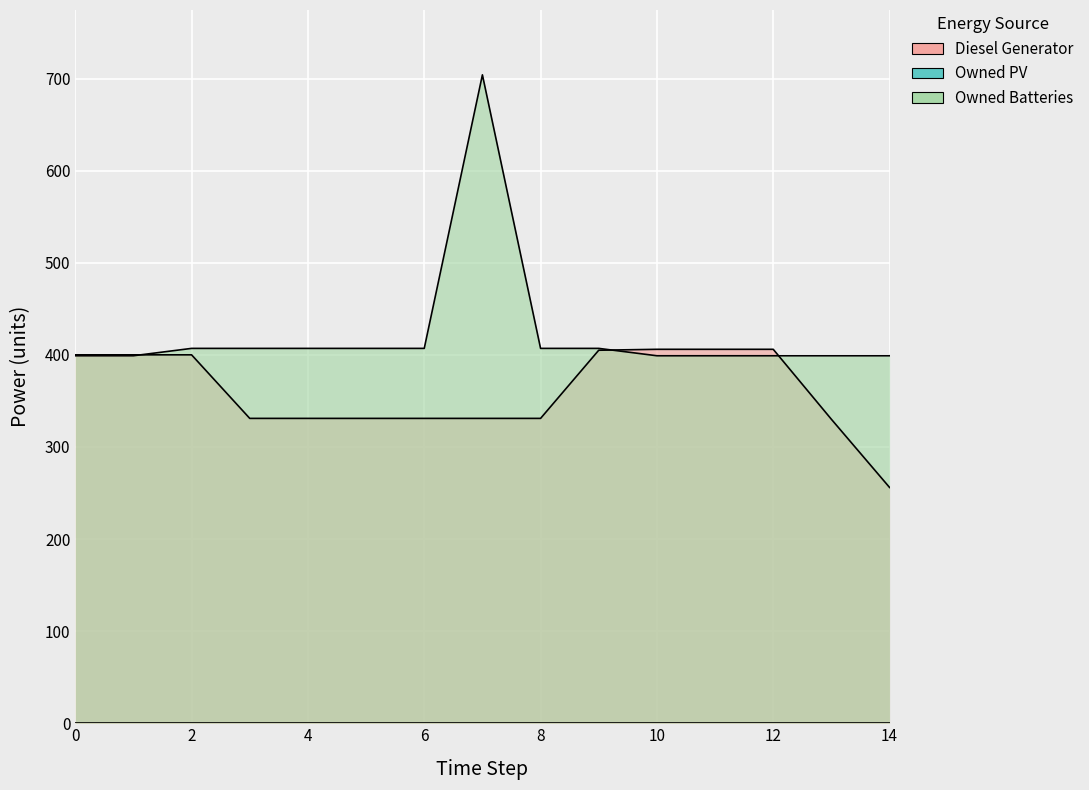

Where do Owned Batteries and Diesel Generator first cross each other?

1 and 2